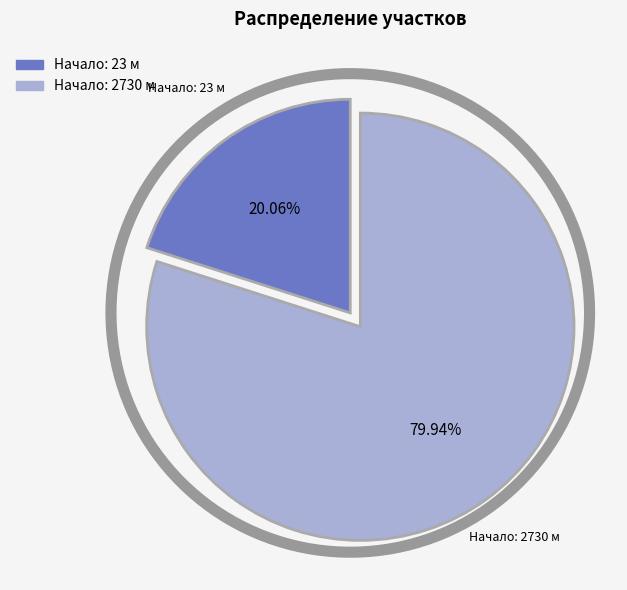

Which category has the biggest portion of the pie?

2730